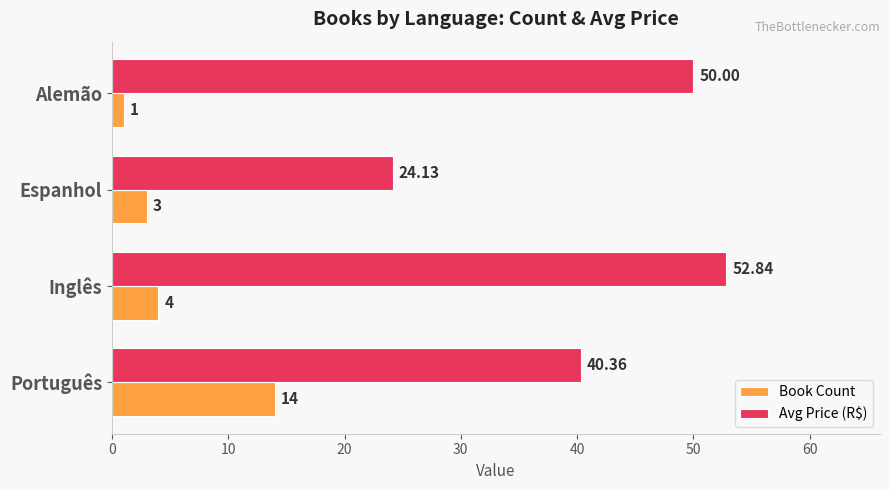

Which series has the widest spread of values?

Avg Price (R$)